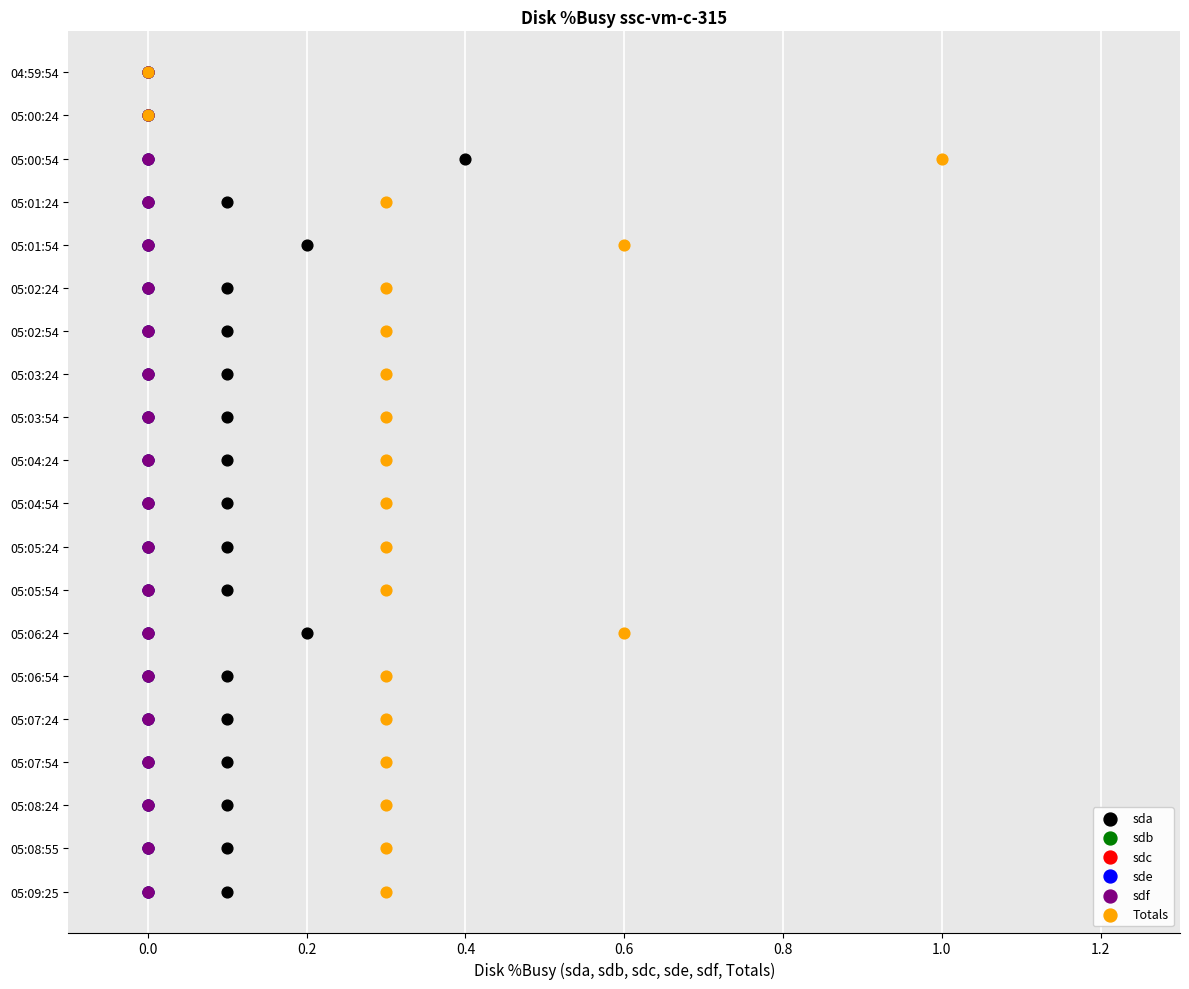

Which series contains the highest Y value?

sda